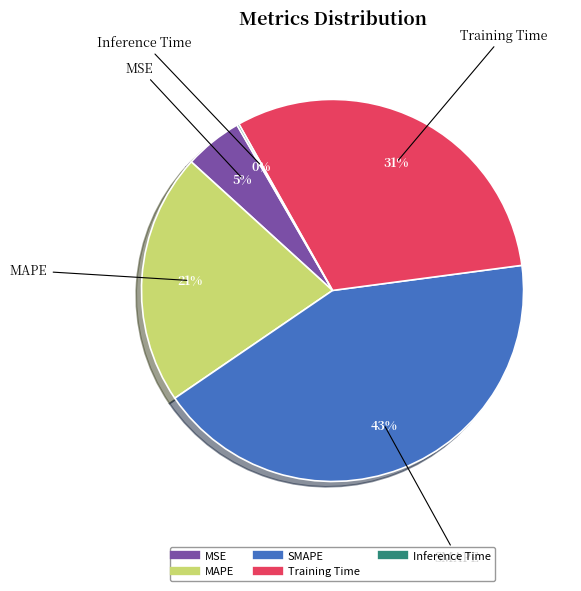

True or false: Training Time accounts for 45% of the total.

False